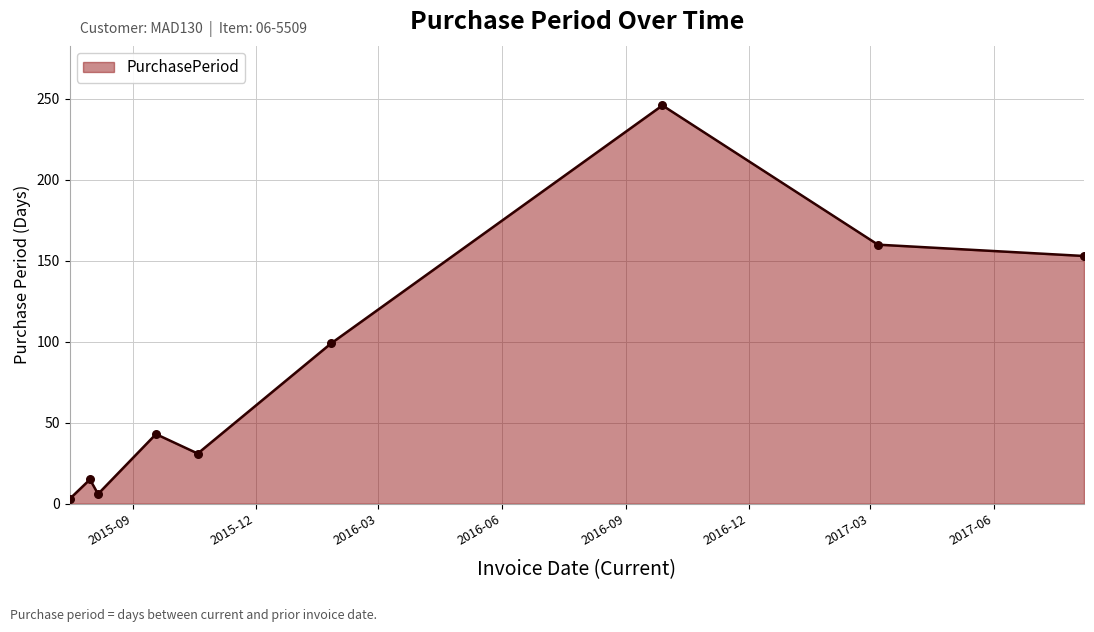

What is the greatest value displayed?

246